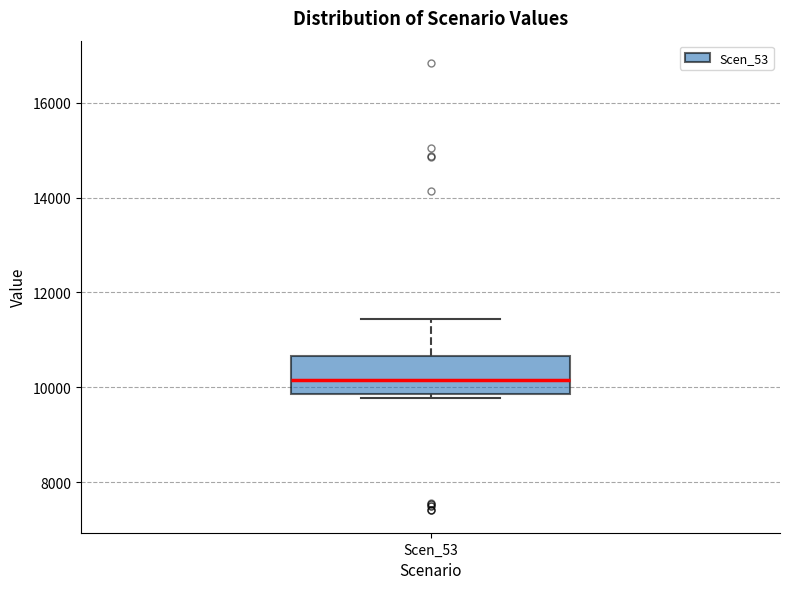

Where does the upper whisker of the box for Scen_53 end on the y-axis? The values are not printed on the chart, so give them approximately, as read against the axis.

11400